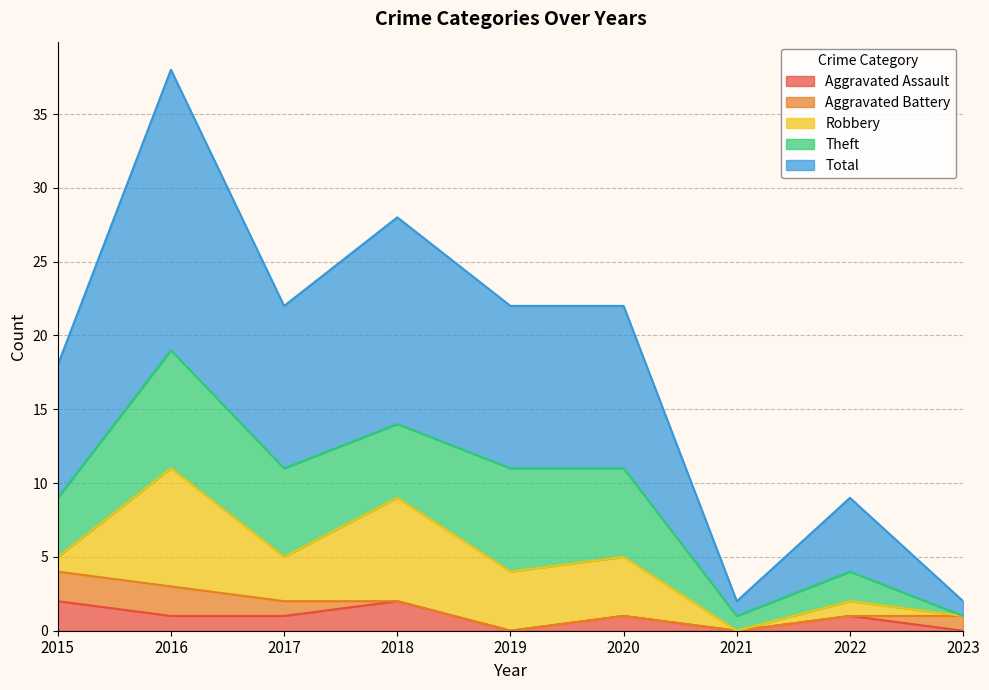

Between 2019 and 2023, which series saw the biggest shift?

Total